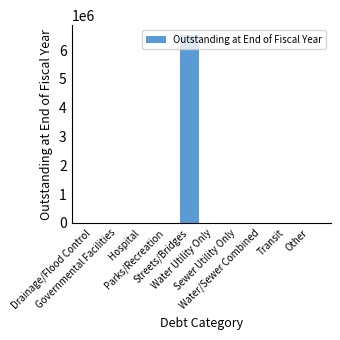

Reading right to left, extract all data points from this chart.

Other=0	Transit=0	Water/Sewer Combined=0	Sewer Utility Only=0	Water Utility Only=0	Streets/Bridges=6535000	Parks/Recreation=0	Hospital=0	Governmental Facilities=0	Drainage/Flood Control=0